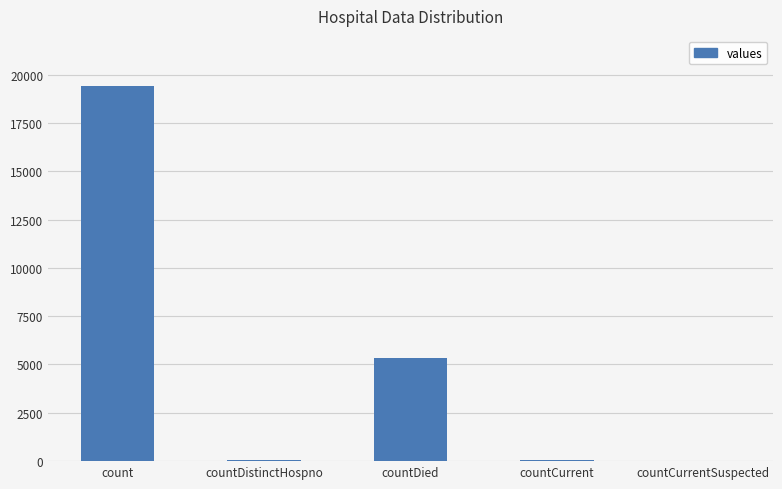

What is the ratio of the value at countDistinctHospno to the value at countCurrent?

0.6